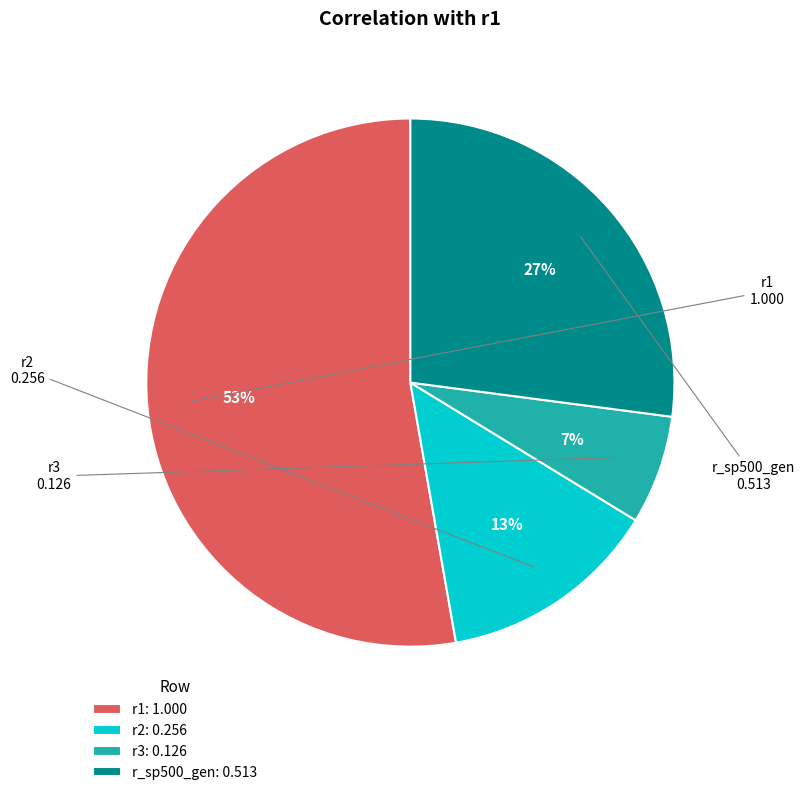

The r_sp500_gen slice represents 27% of the pie. True or false?

True